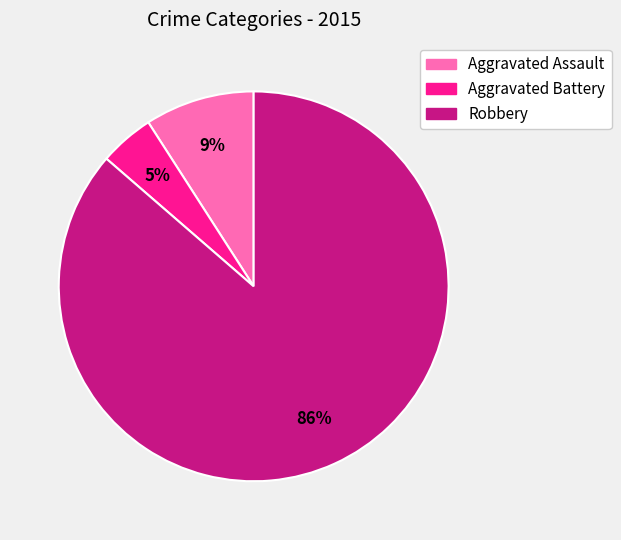

Count the number of slices in the pie.

3